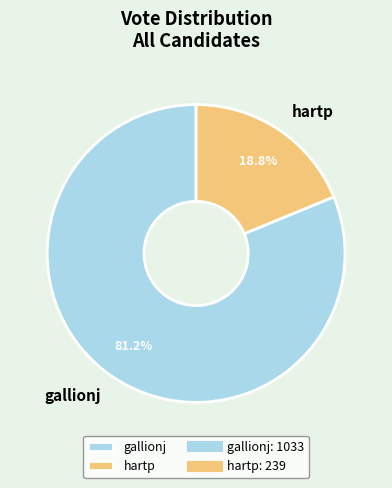

Is it true that gallionj is 96% of the pie?

False